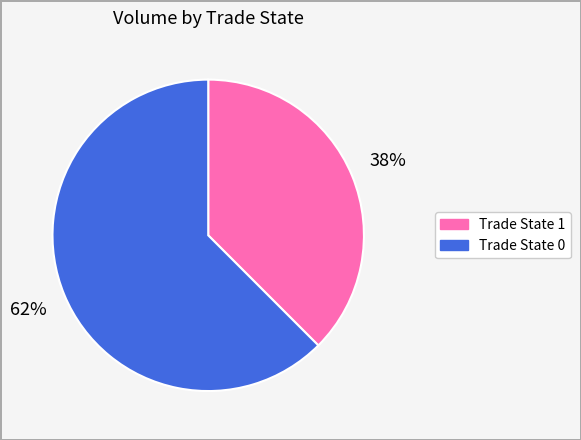

Is there a majority slice in this chart?

Yes